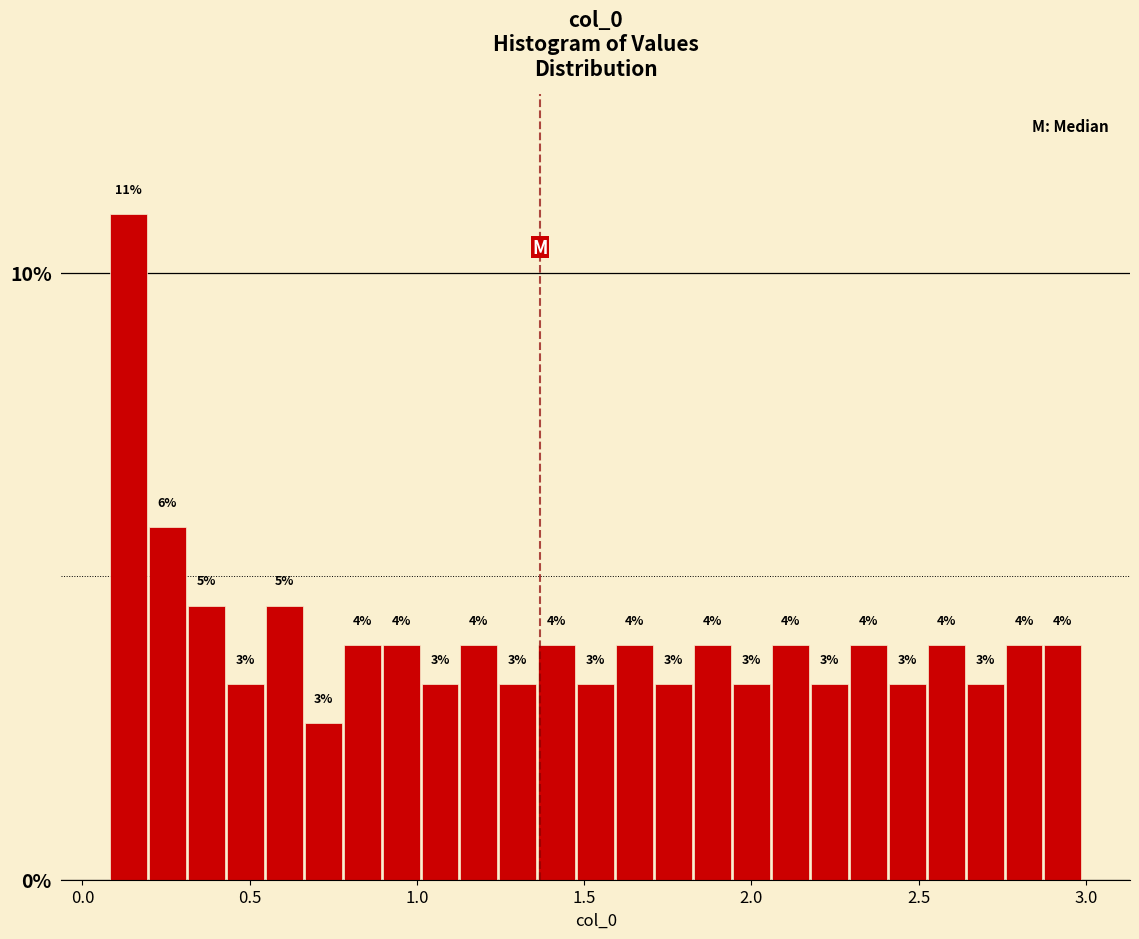

Around what value on the x-axis is the tallest bar? Give the approximate position of its centre, as read against the axis.

0.15